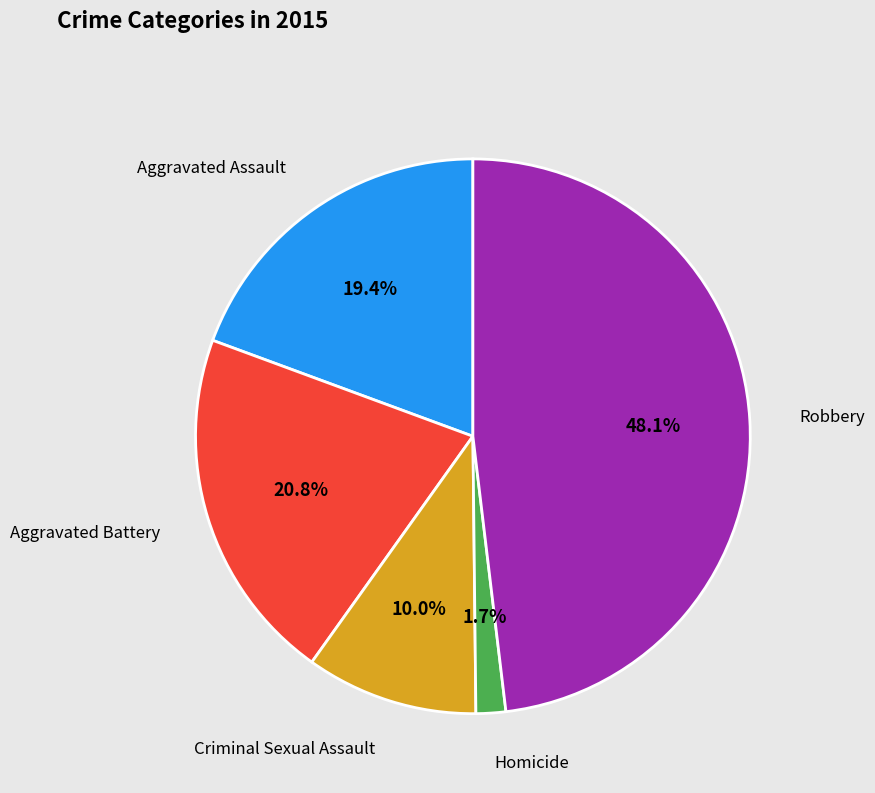

To the nearest percent, what portion does Criminal Sexual Assault represent?

10%